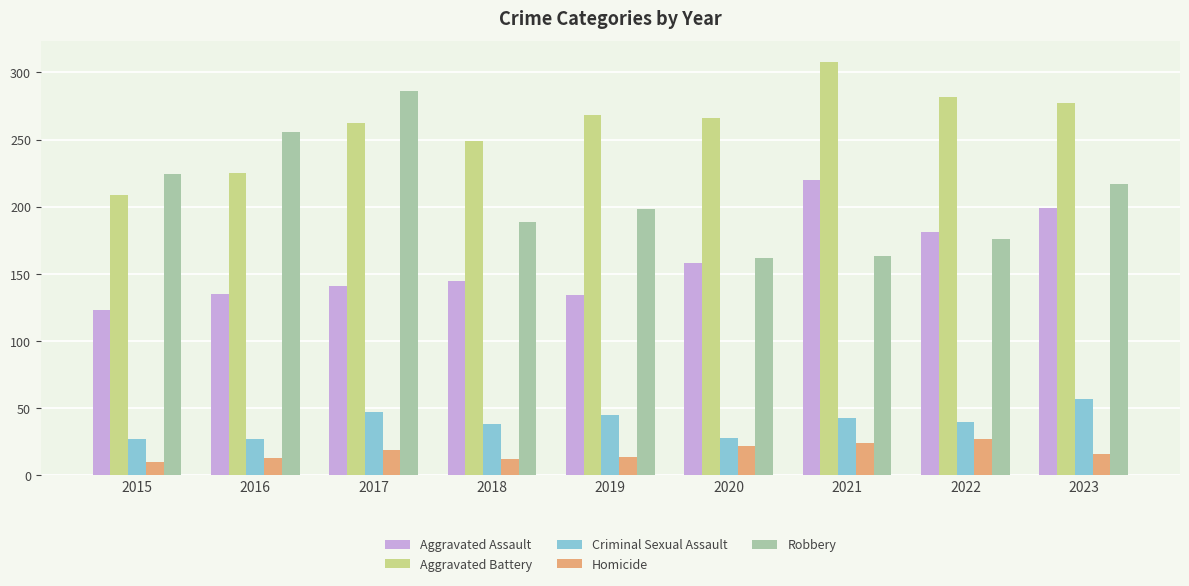

At 2021, list the series in order from largest to smallest.

Aggravated Battery, Aggravated Assault, Robbery, Criminal Sexual Assault, Homicide